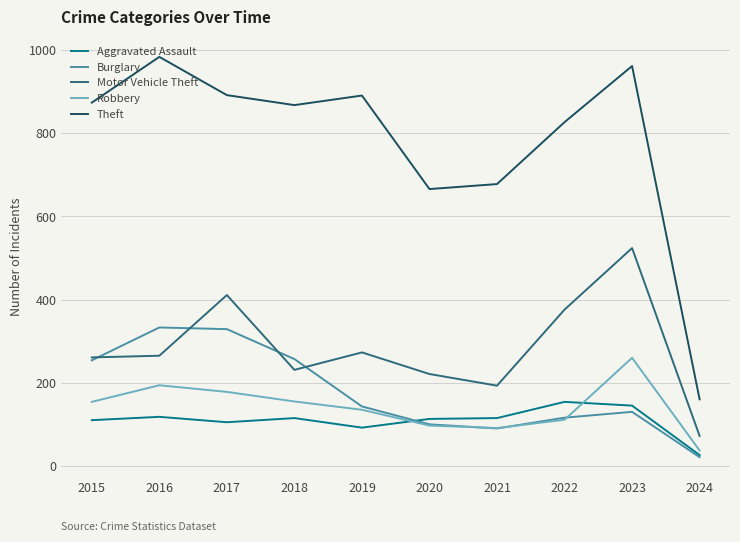

Which category has the lowest value in the Burglary series?

2024